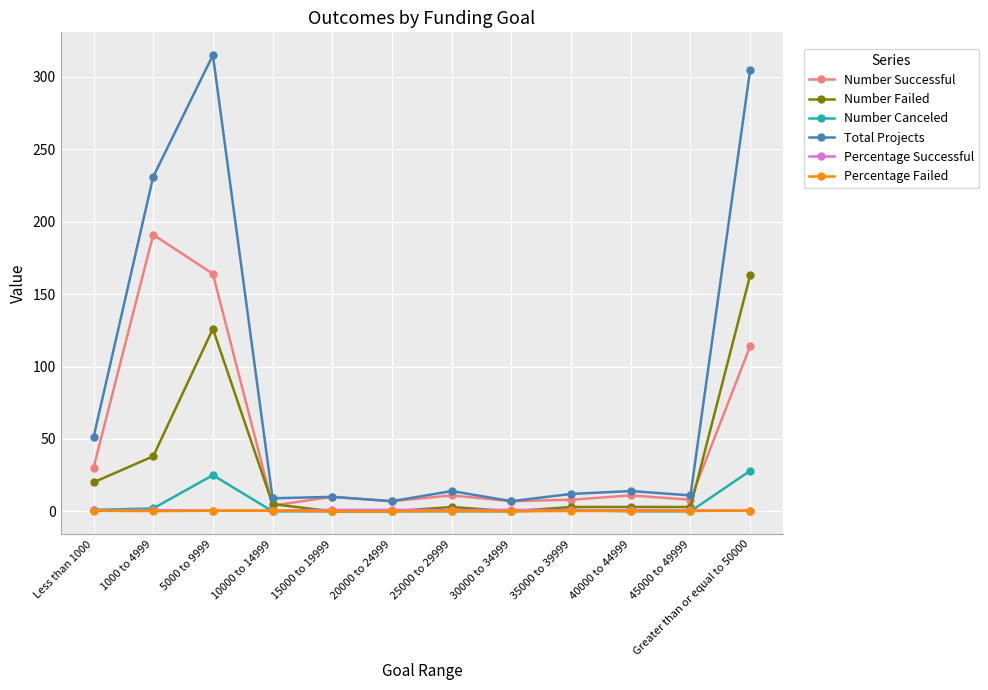

True or false: Total Projects and Percentage Failed cross at least once.

False